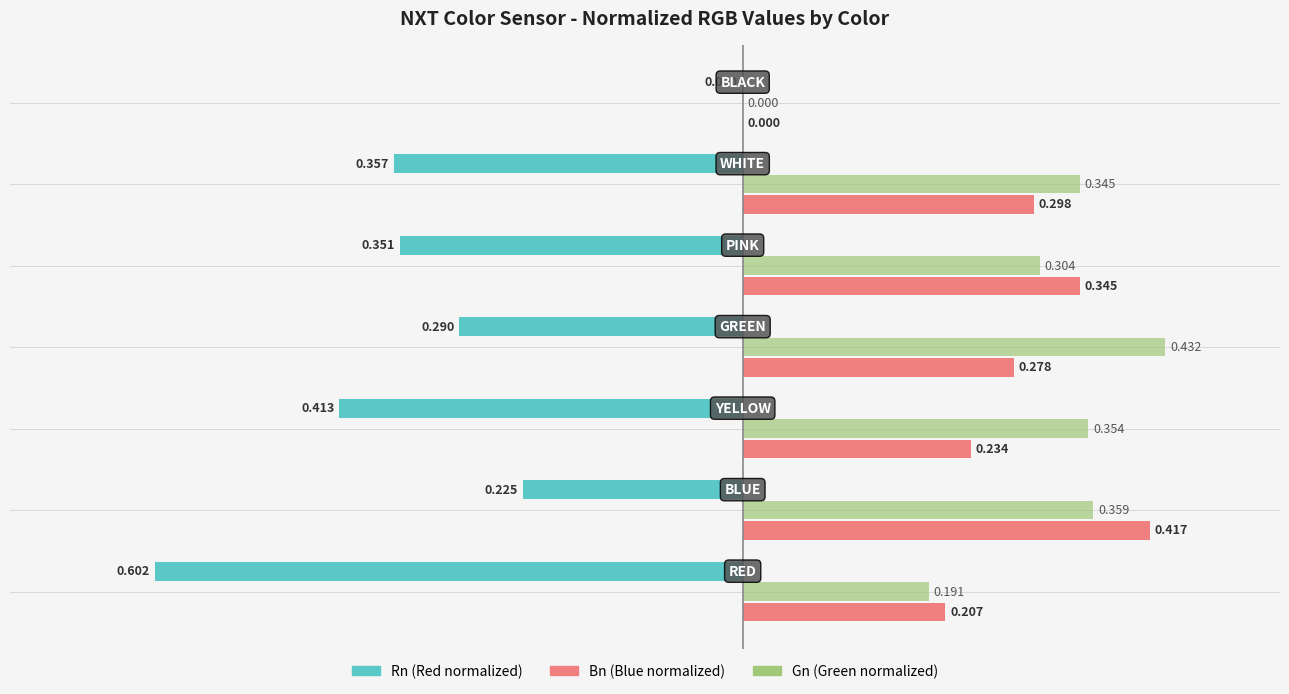

Where is Gn (Green normalized) nearest to the value 0?

BLACK